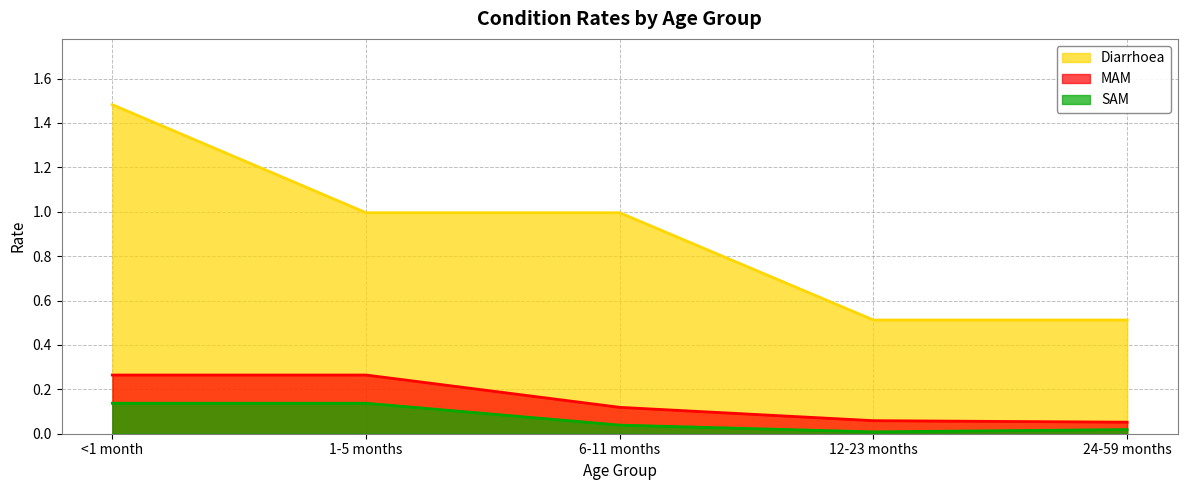

The MAM series shows 0.2 at 6-11 months. True or false?

False